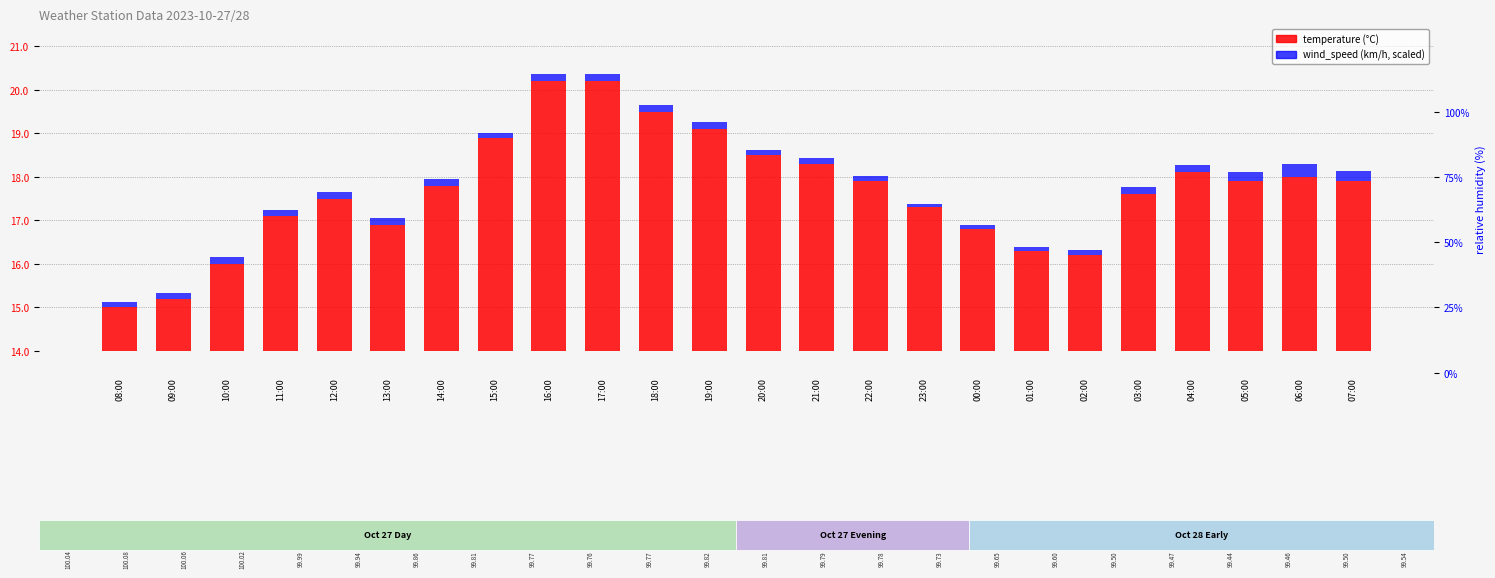

How many bars are there in each group?

2